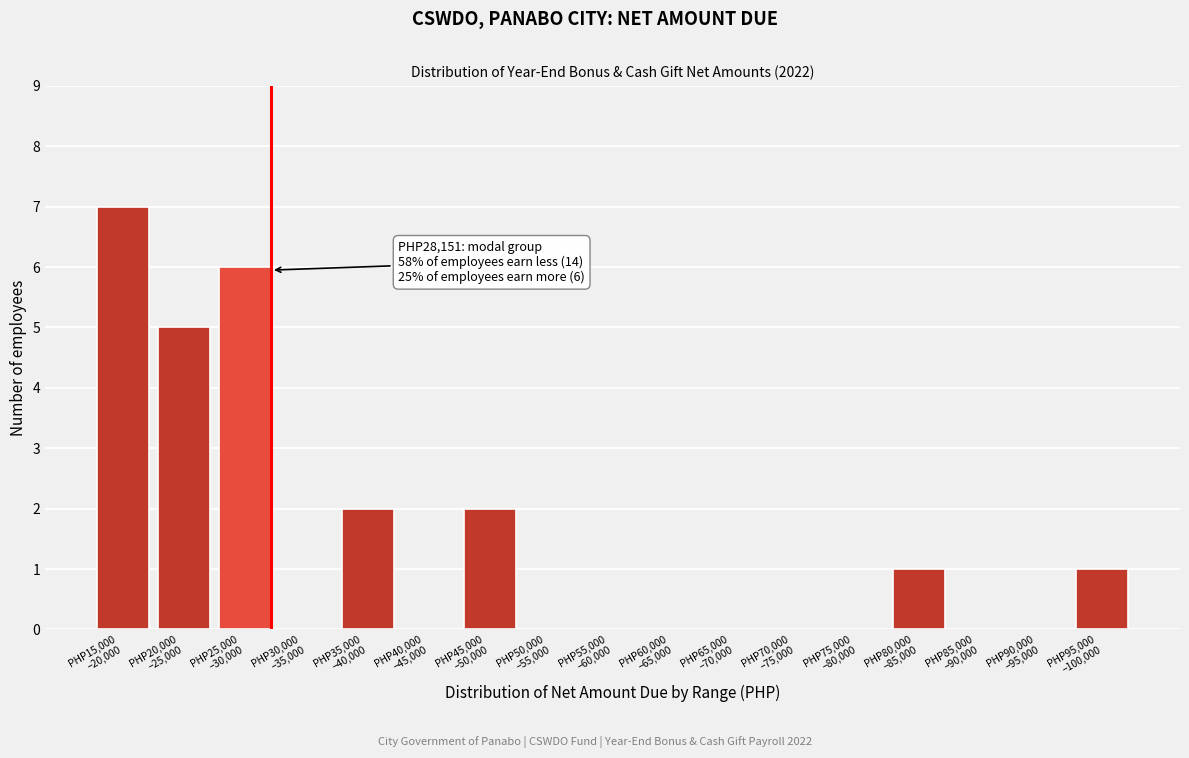

What is the greatest value displayed?

7